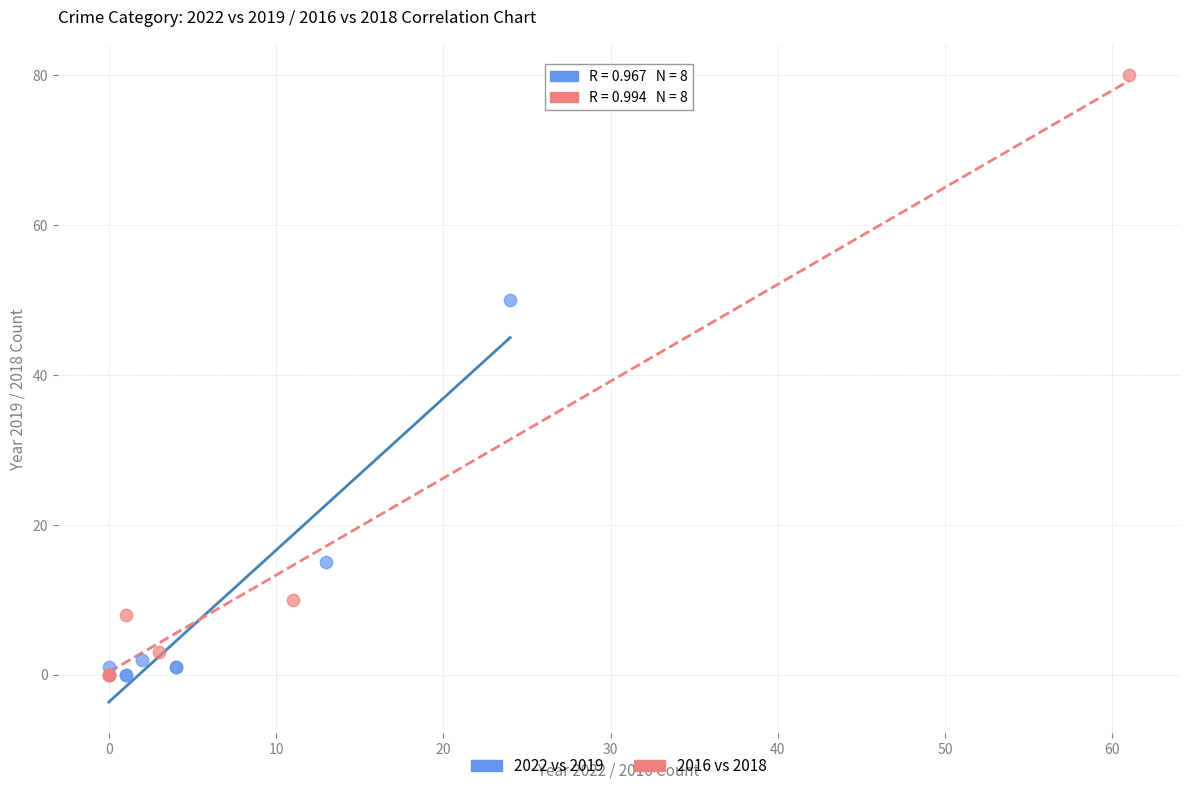

Which series has the widest spread of Y values?

2016 vs 2018